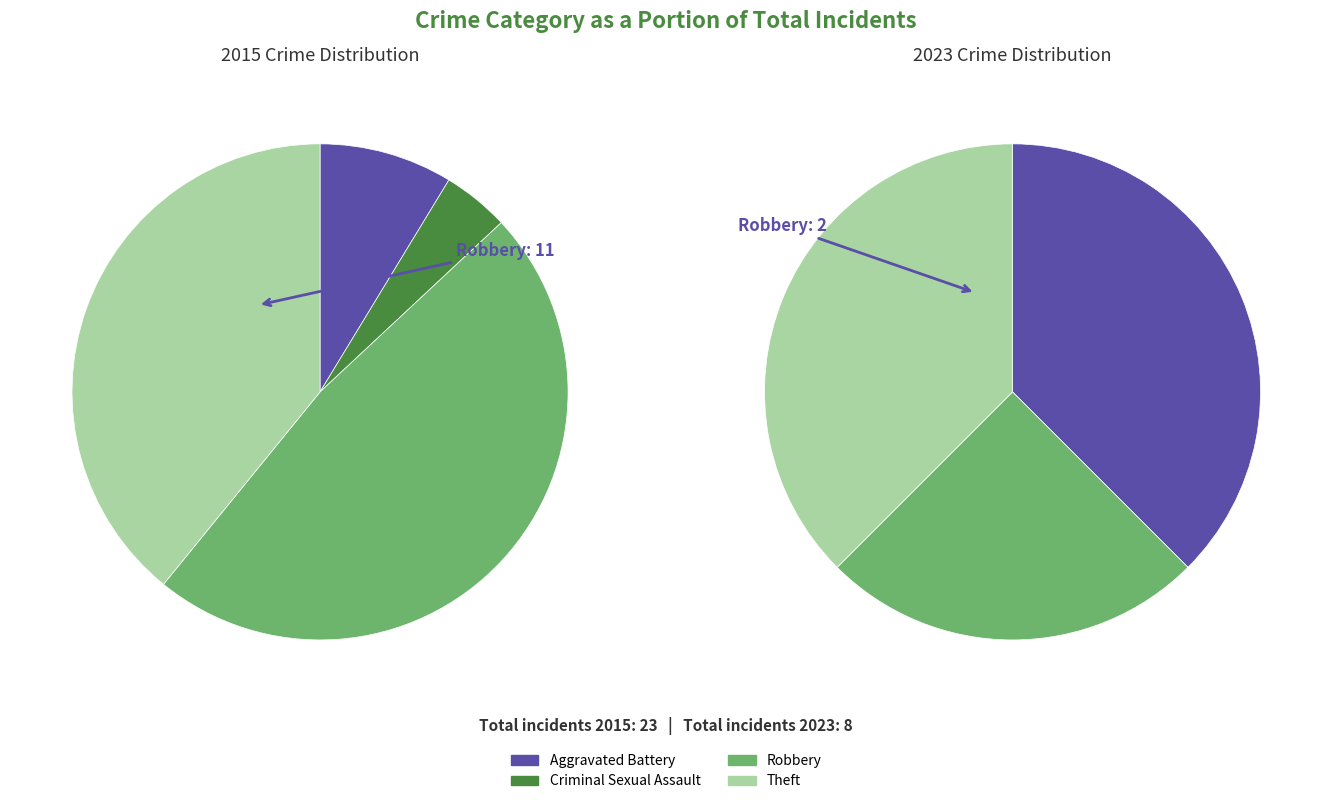

What is the largest slice in the pie chart?

Robbery